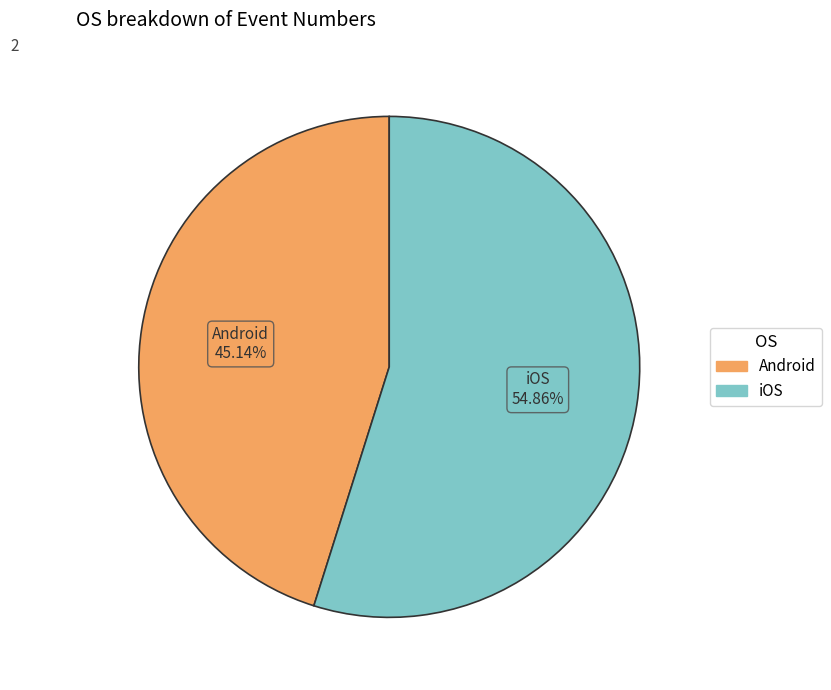

How many segments does this pie chart have?

2